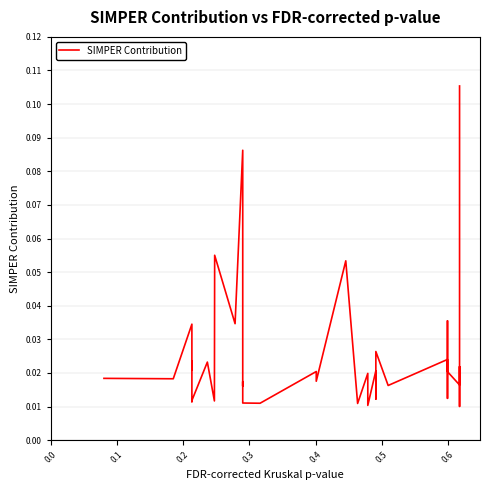

What is the difference between the maximum and minimum values?

0.1